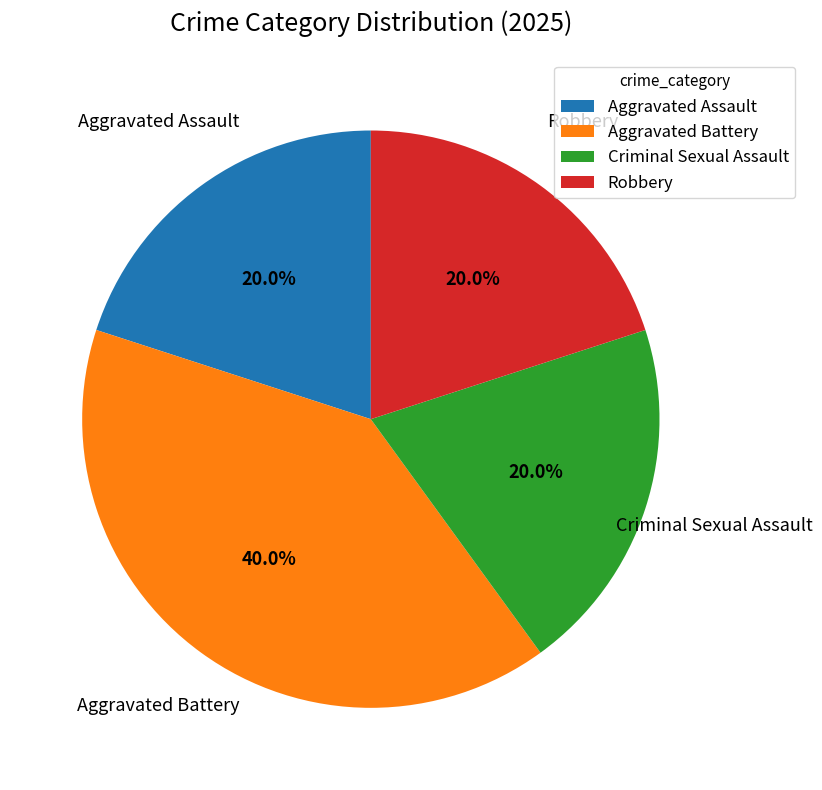

What is the total percentage of Criminal Sexual Assault and Aggravated Battery?

60.0%